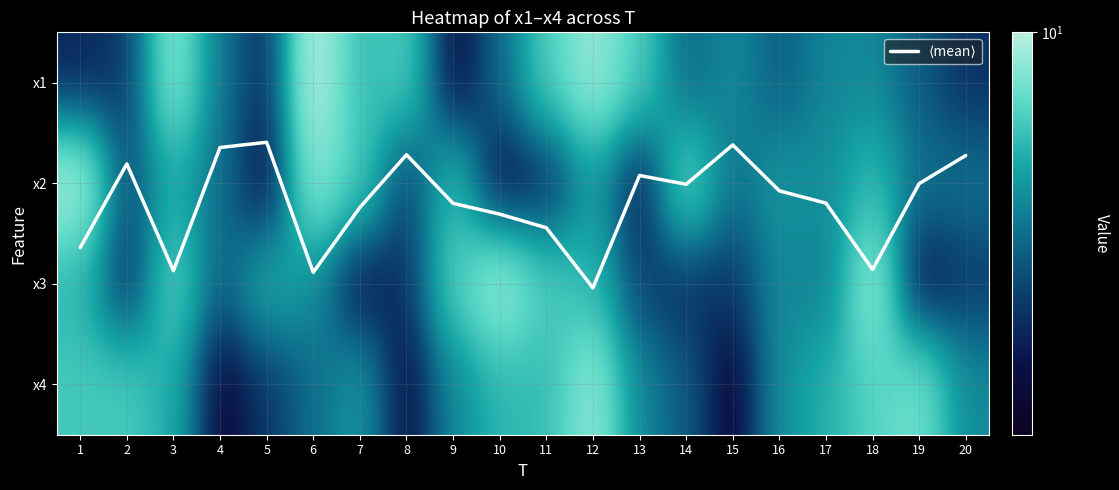

The x2 series shows 7.9 at 15. True or false?

False